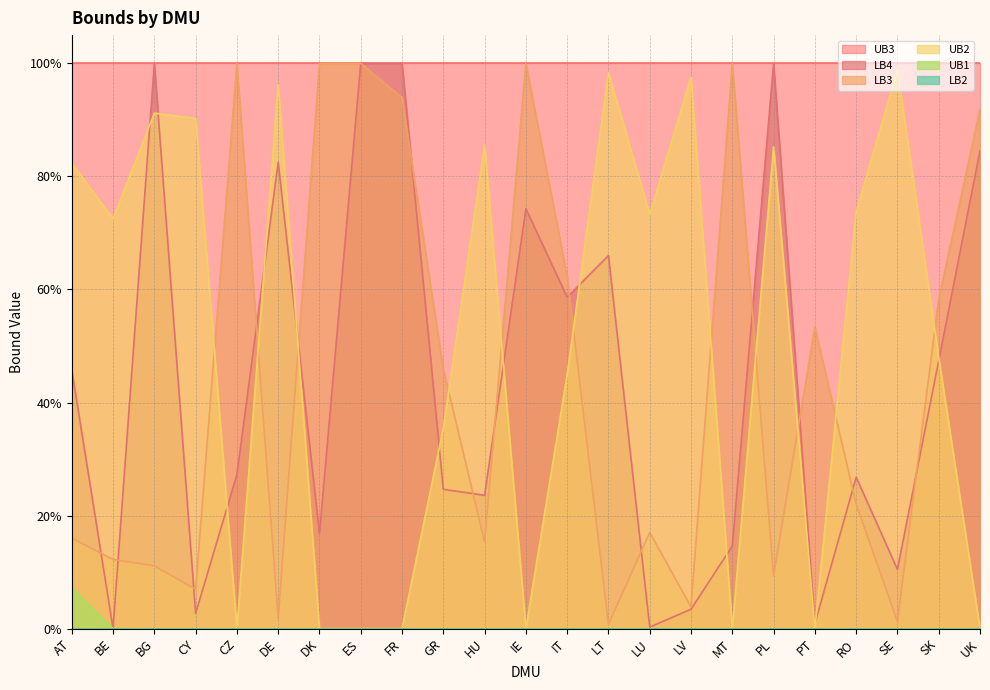

Does the chart display data point markers on the line(s)?

No